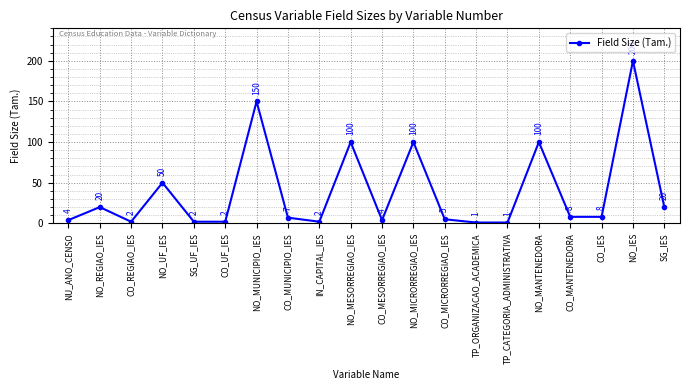

How many lines are shown in the chart?

1